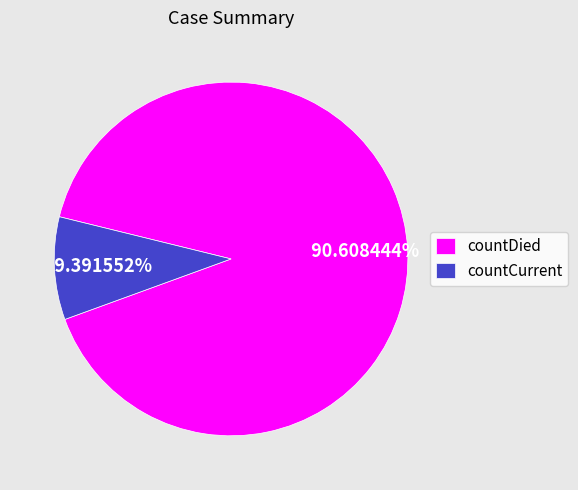

To the nearest percent, what is the average slice percentage?

50%